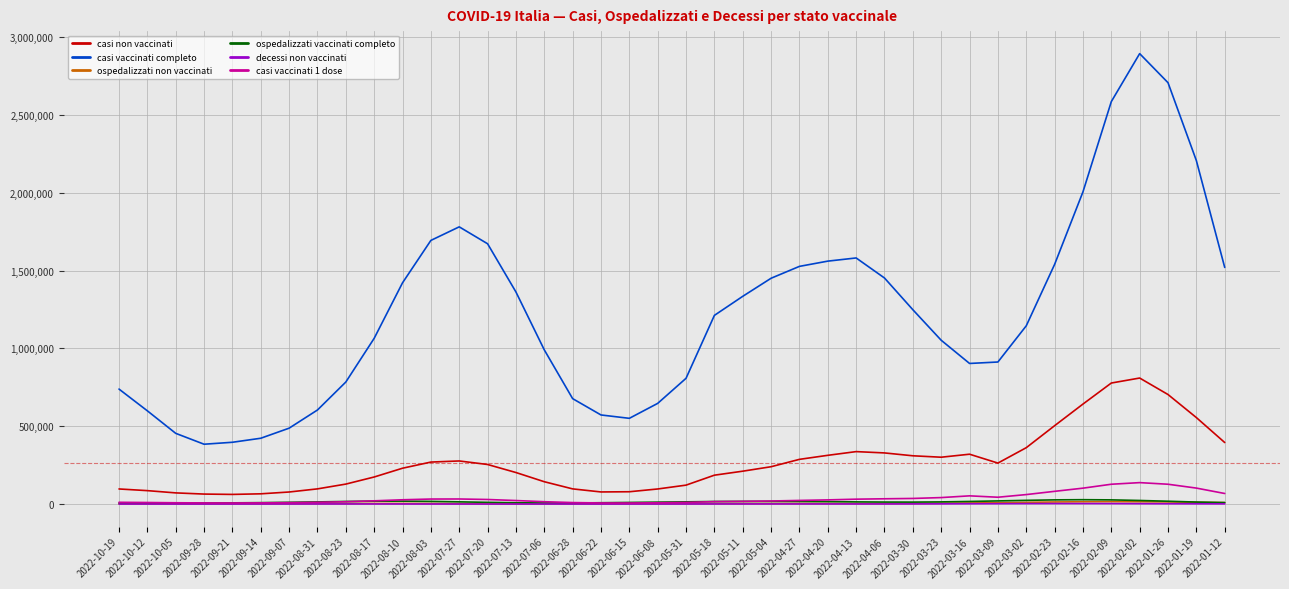

Which series has the largest range (max minus min)?

casi vaccinati completo